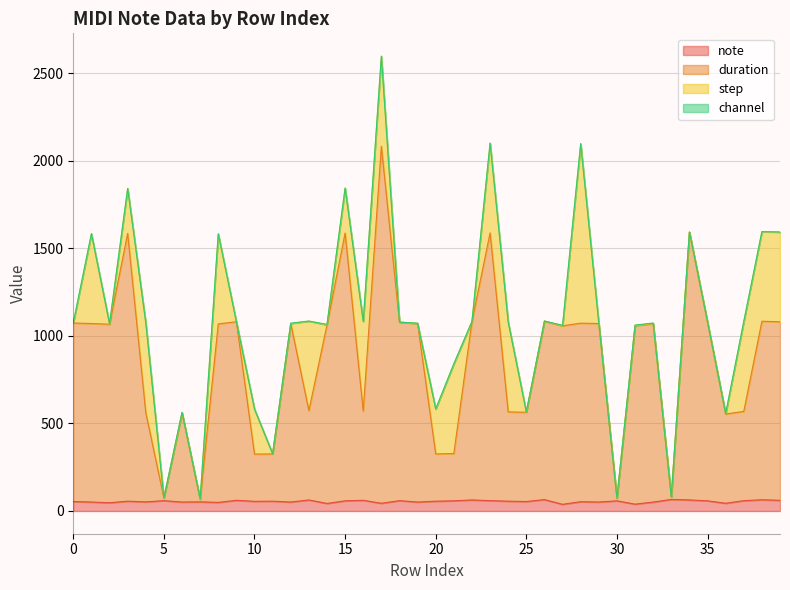

What is the difference between the duration values at 18 and 22?

4